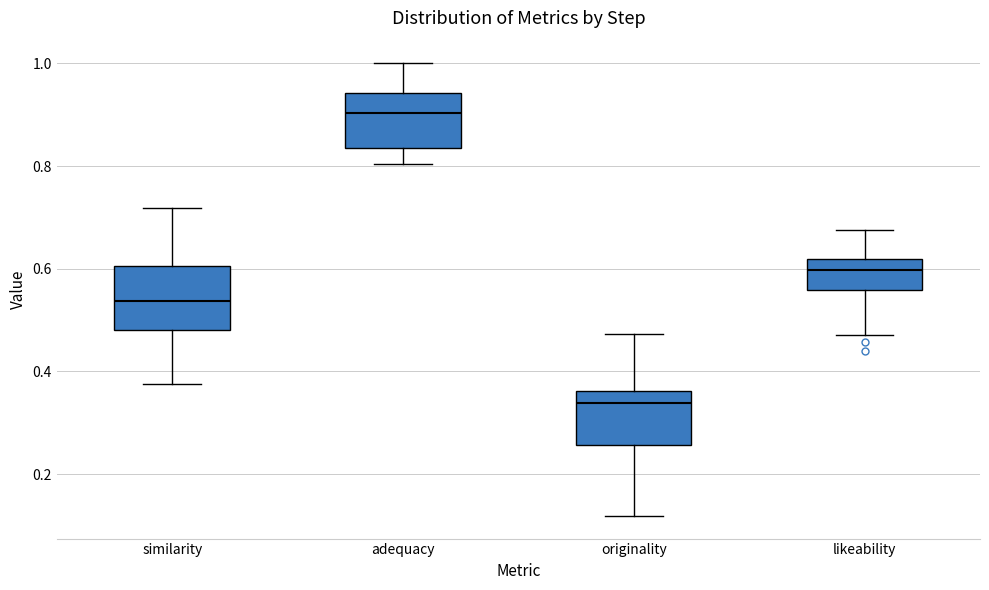

Where does the lower whisker of the box for originality end on the y-axis? The values are not printed on the chart, so give them approximately, as read against the axis.

0.12